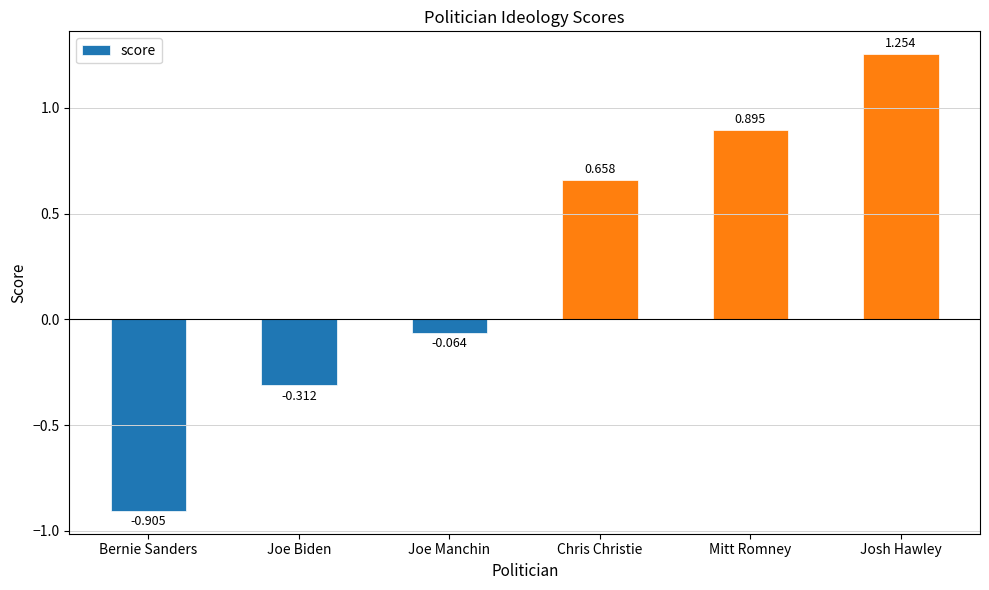

Does the chart contain any negative values?

Yes